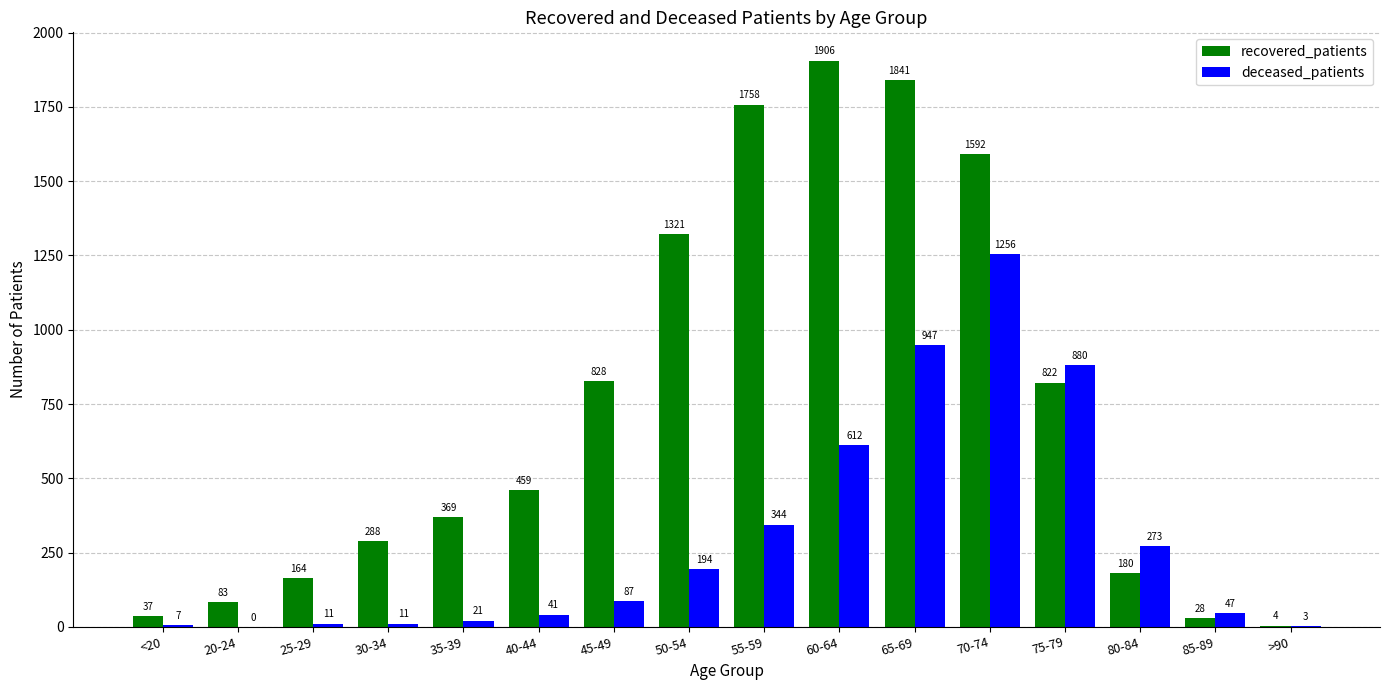

What is the approximate value of recovered_patients at <20, to the nearest 10?

40